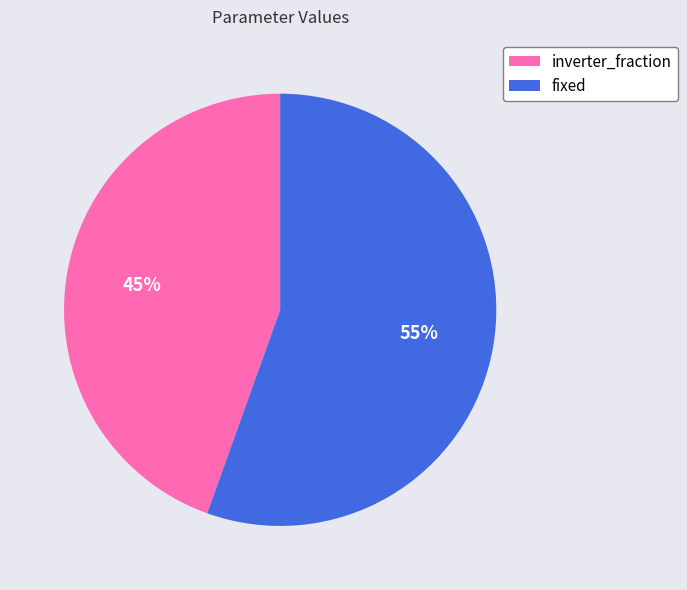

How many segments does this pie chart have?

2